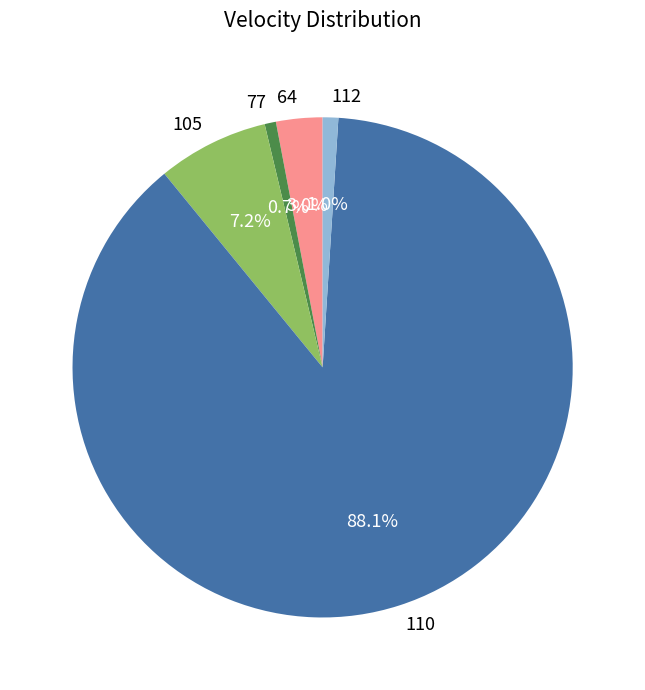

What is the largest slice in the pie chart?

110